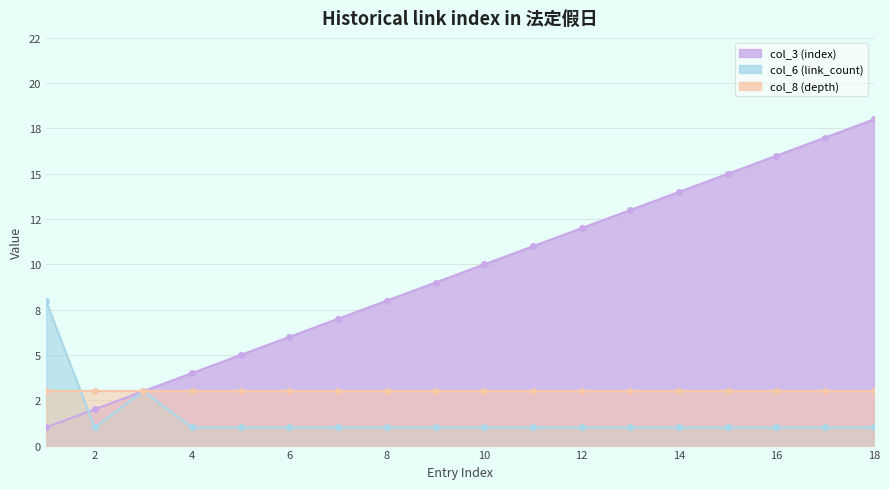

What is the maximum value for col_6 (link_count)?

8